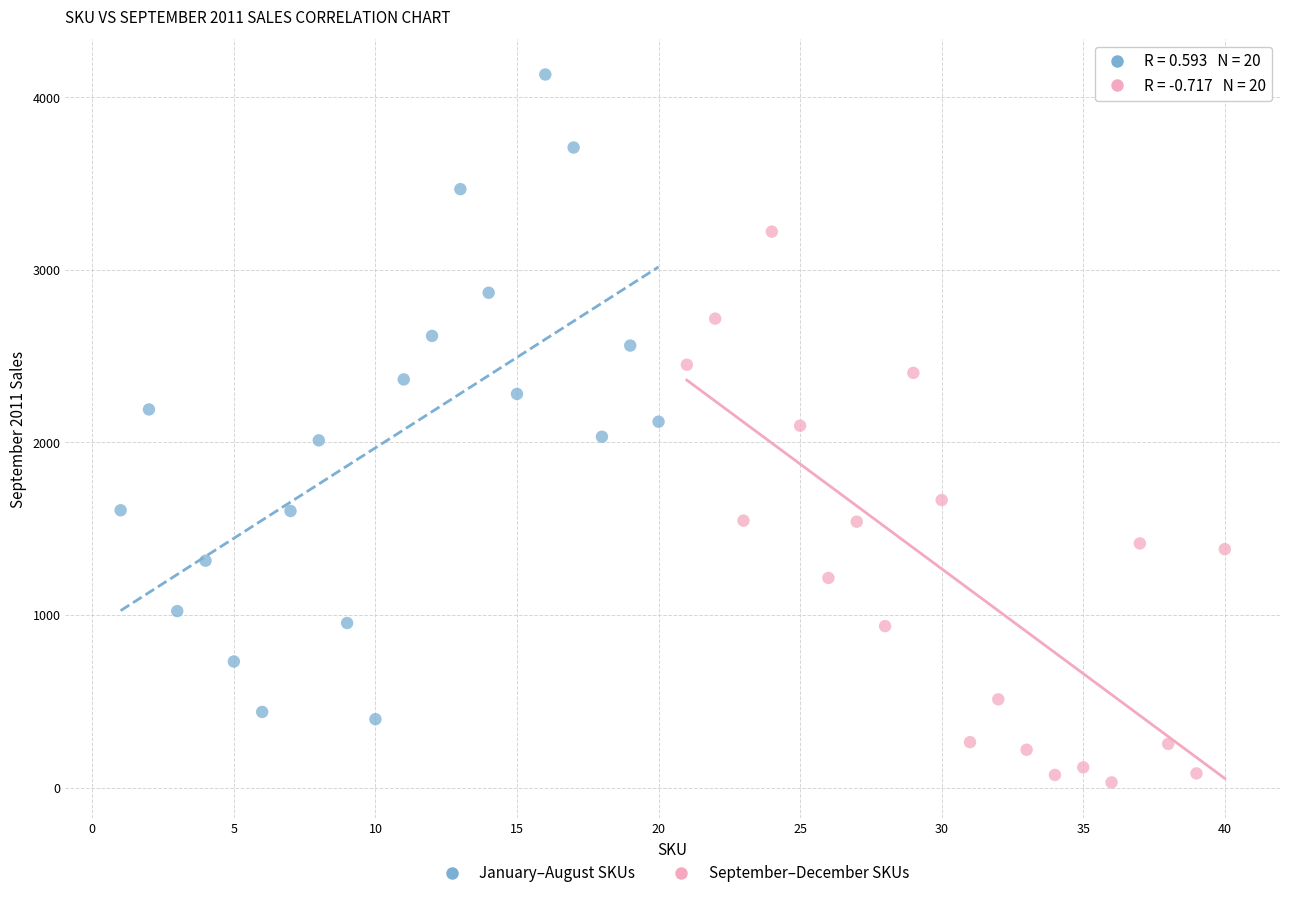

Which series reaches the minimum Y coordinate?

September–December SKUs